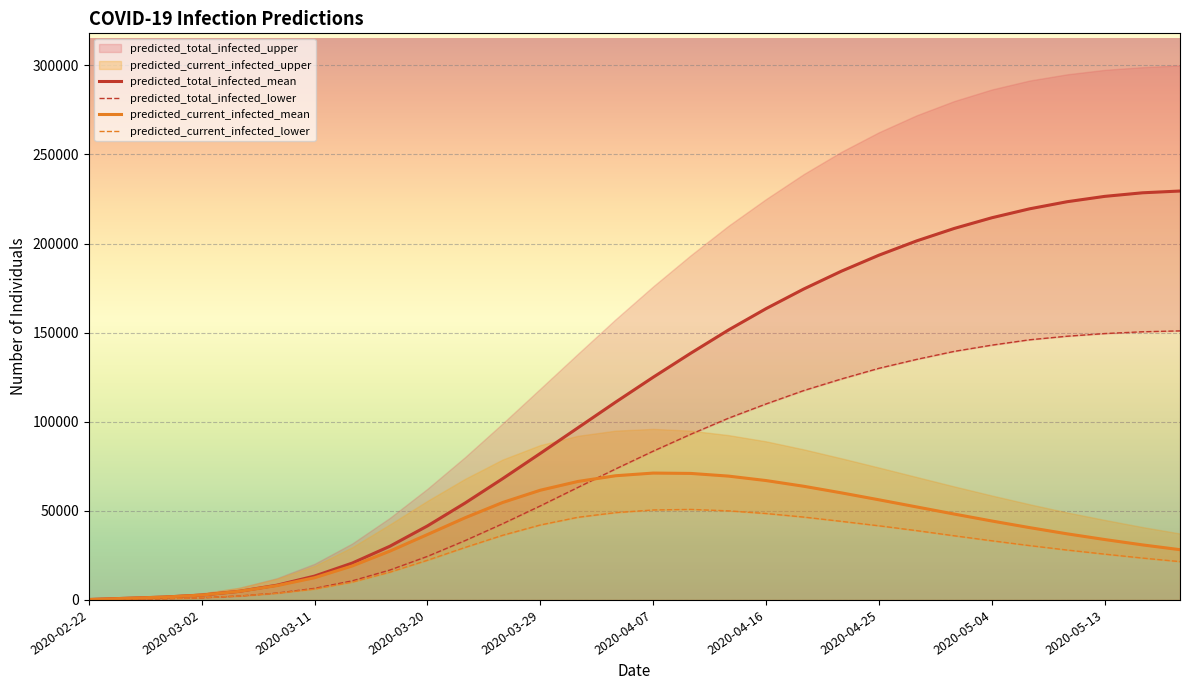

What is the label of the 8th point from the left?

2020-03-14